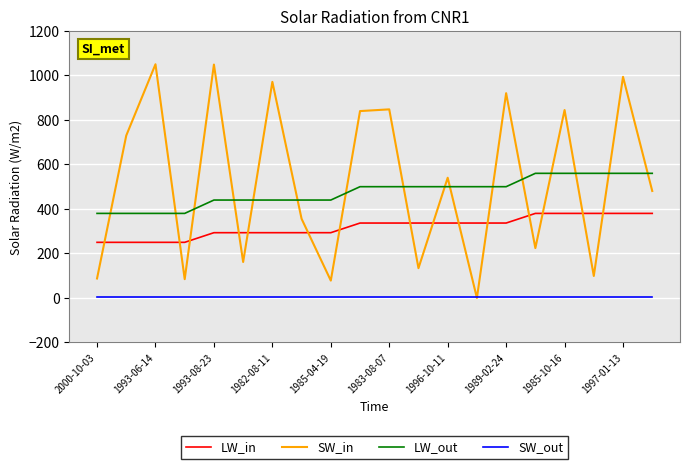

In SW_in, how many points are lower than both neighbors (excluding endpoints)?

7